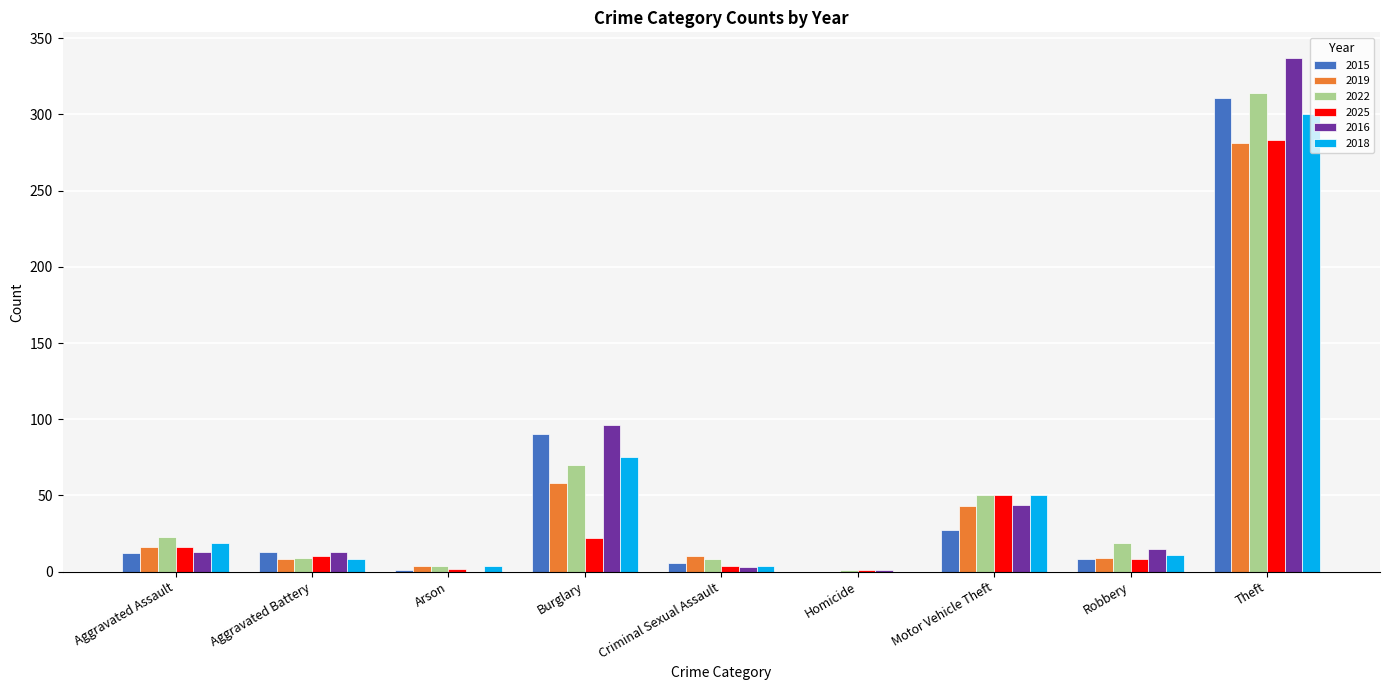

Which series has the largest range (max minus min)?

2016